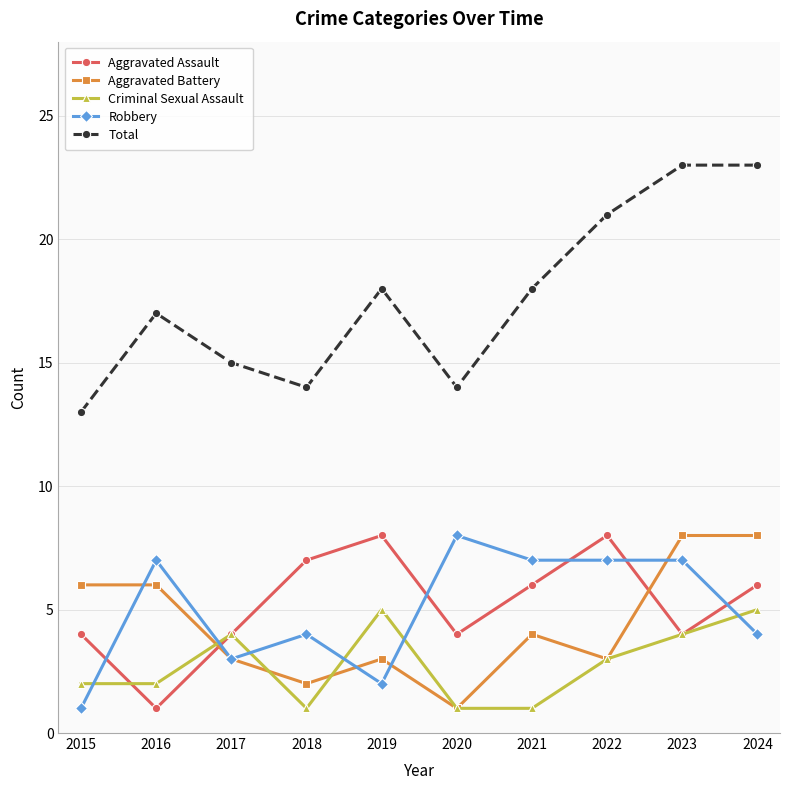

Does the chart have visible grid lines?

Yes